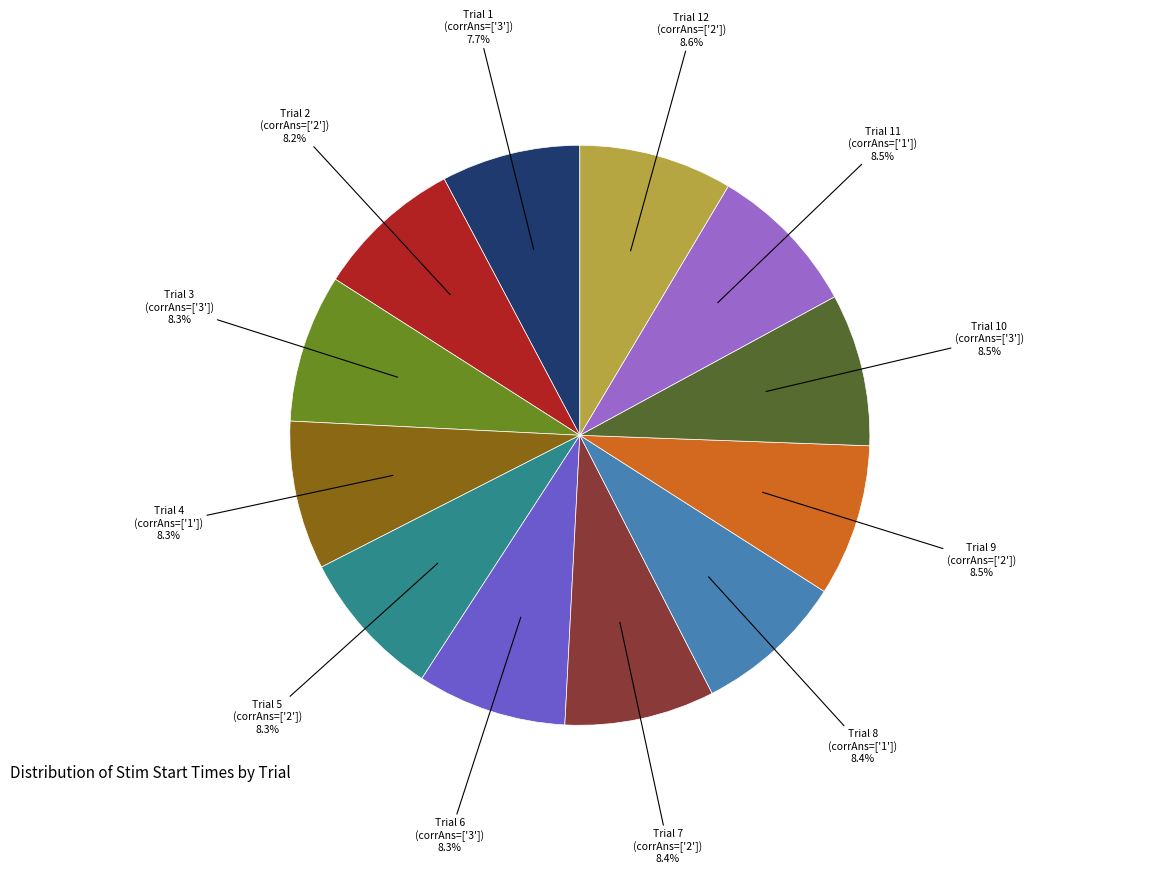

How many slices are in this pie chart?

12